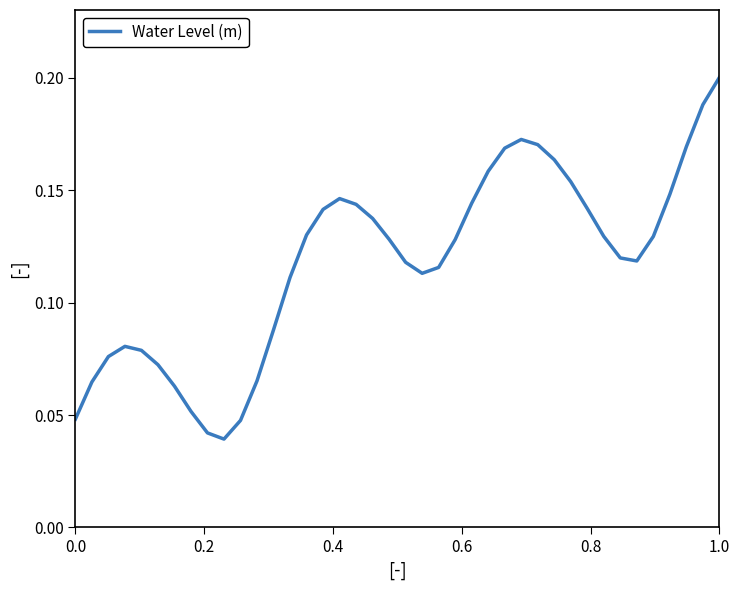

Reading left to right, list all the values displayed in this chart.

0.0	0.1	0.1	0.1	0.1	0.1	0.1	0.1	0.0	0.0	0.0	0.1	0.1	0.1	0.1	0.1	0.1	0.1	0.1	0.1	0.1	0.1	0.1	0.1	0.1	0.2	0.2	0.2	0.2	0.2	0.2	0.1	0.1	0.1	0.1	0.1	0.1	0.2	0.2	0.2